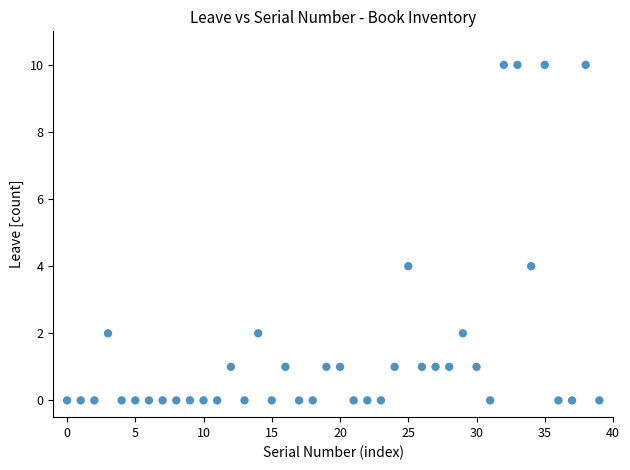

What is the range of Y values (max minus min)?

10